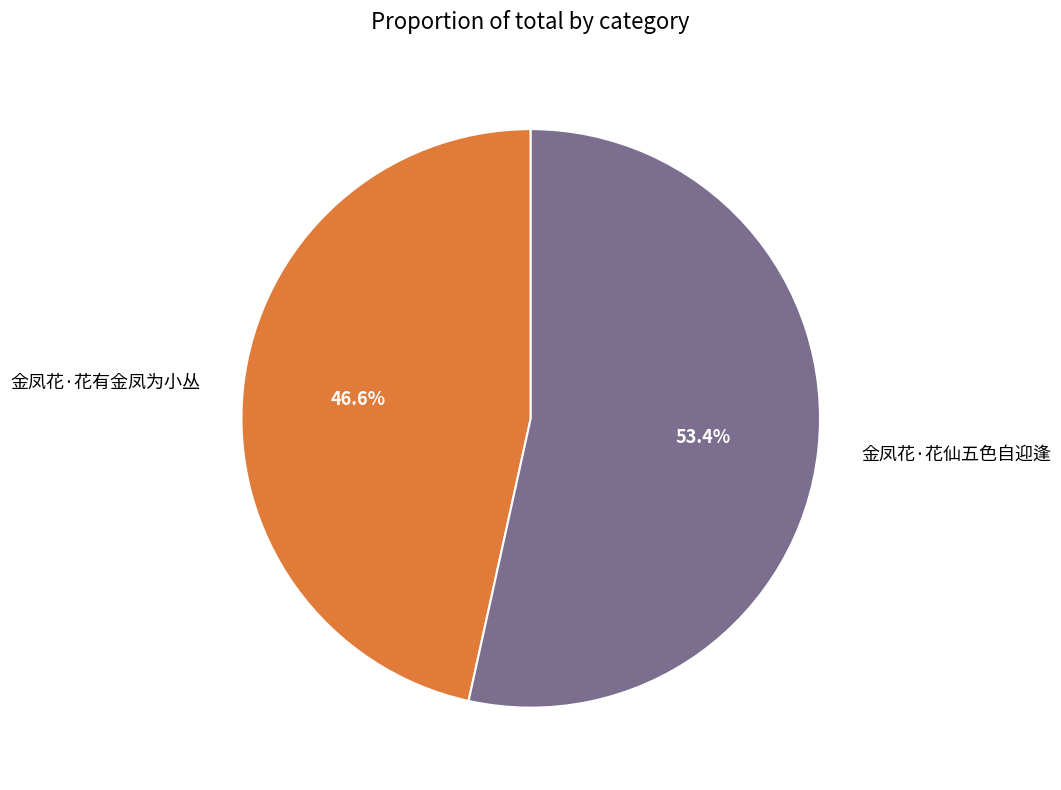

Rank the categories by value from lowest to highest.

金凤花·花有金凤为小丛, 金凤花·花仙五色自迎逢